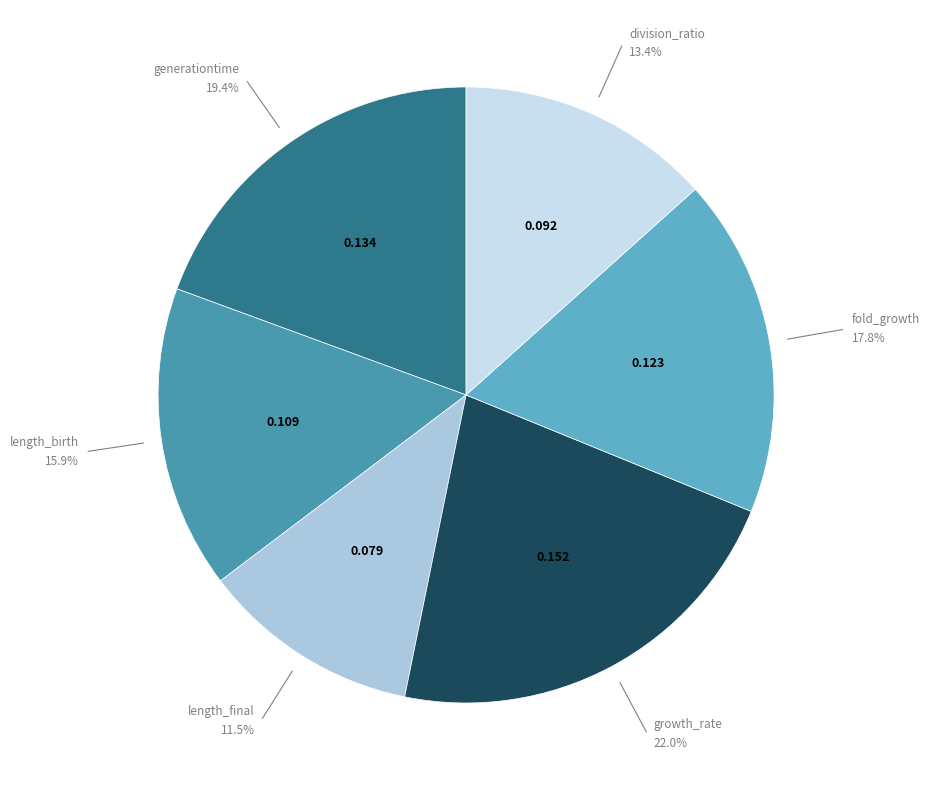

What percentage is the generationtime slice, to the nearest percent?

19%